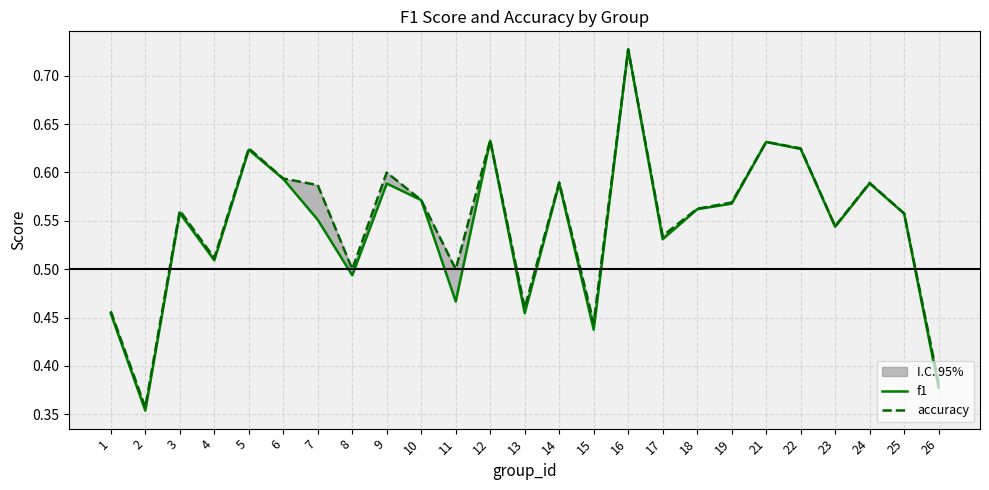

Is the value of accuracy at 9 greater than the value of f1 at 14?

Yes